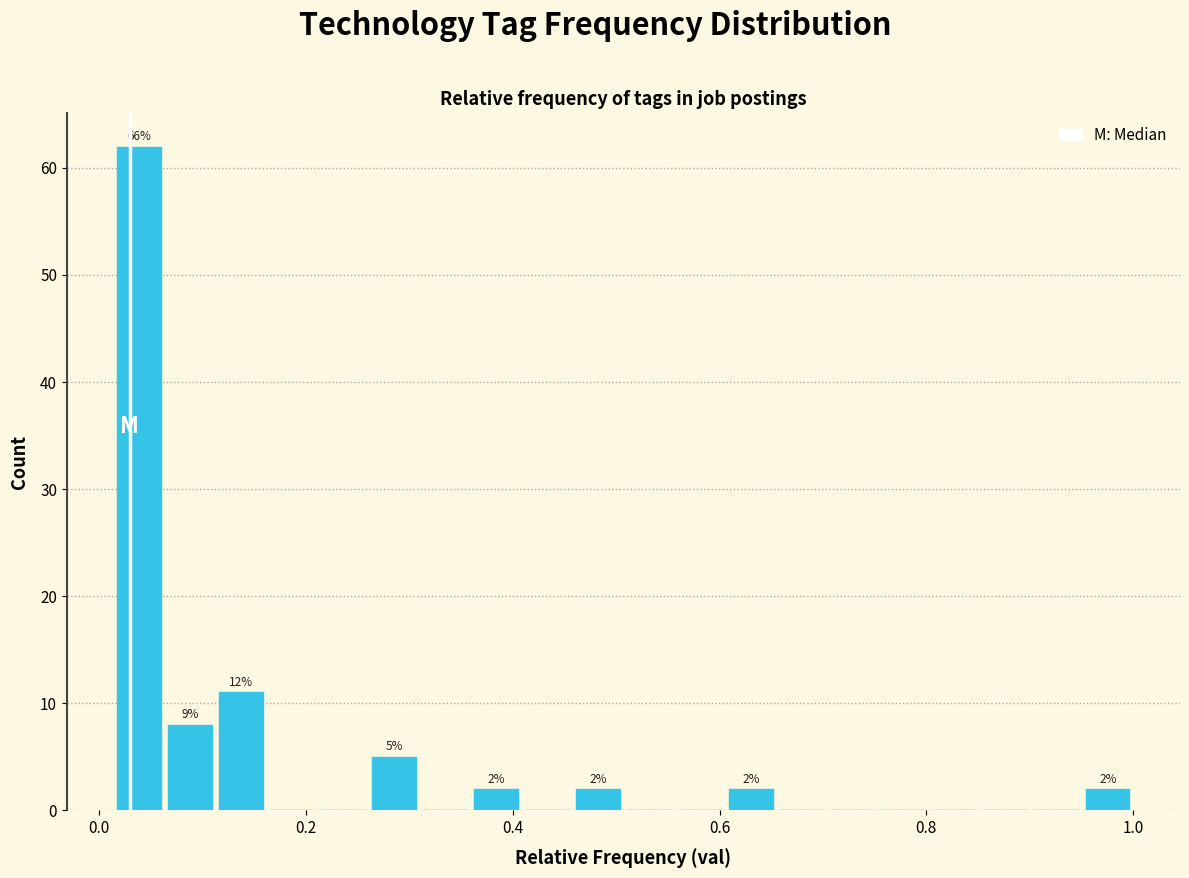

Read against the x-axis, roughly where is the centre of the tallest bar?

0.04